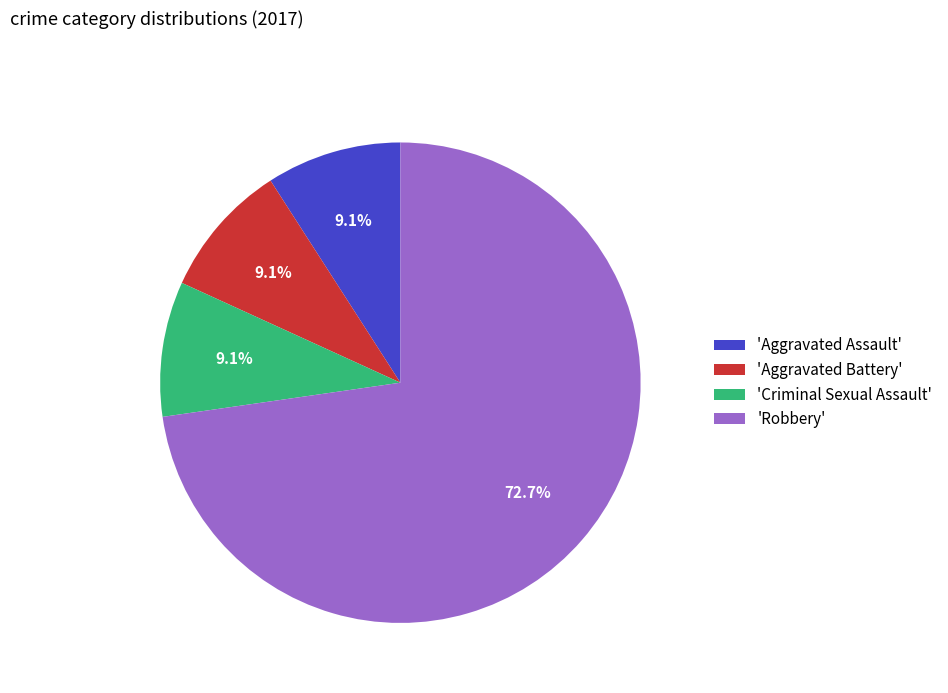

Which category has the biggest portion of the pie?

'Robbery'